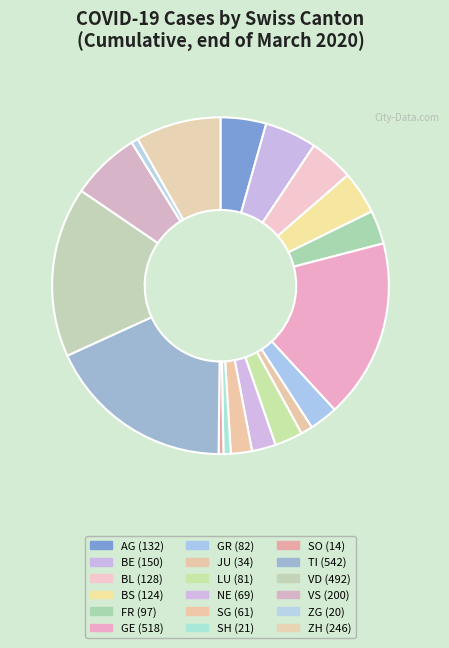

Is there a majority slice in this chart?

No